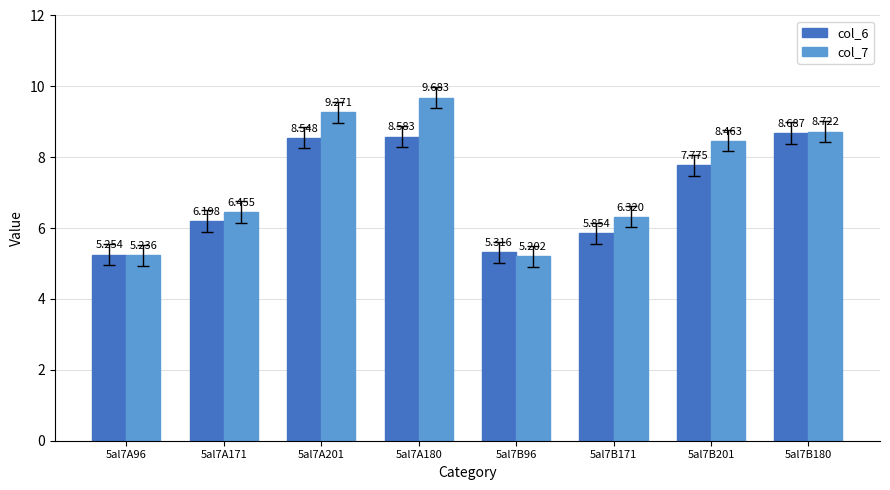

Which series has the largest total across all categories?

col_7